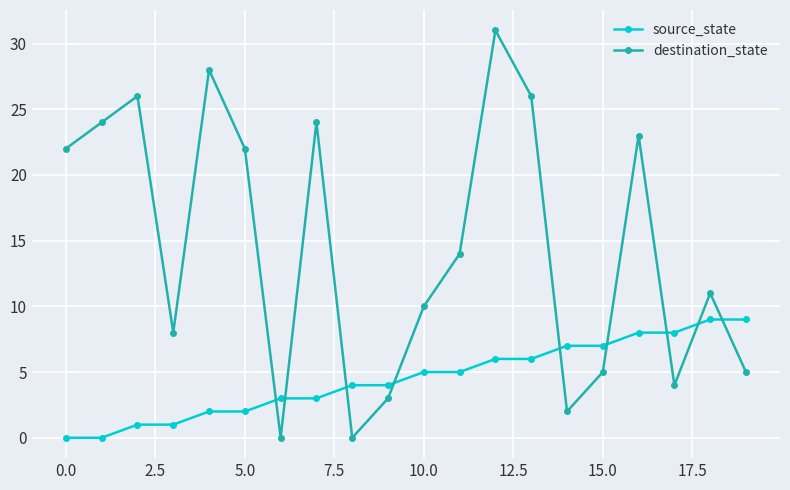

How many distinct data groups are displayed?

2